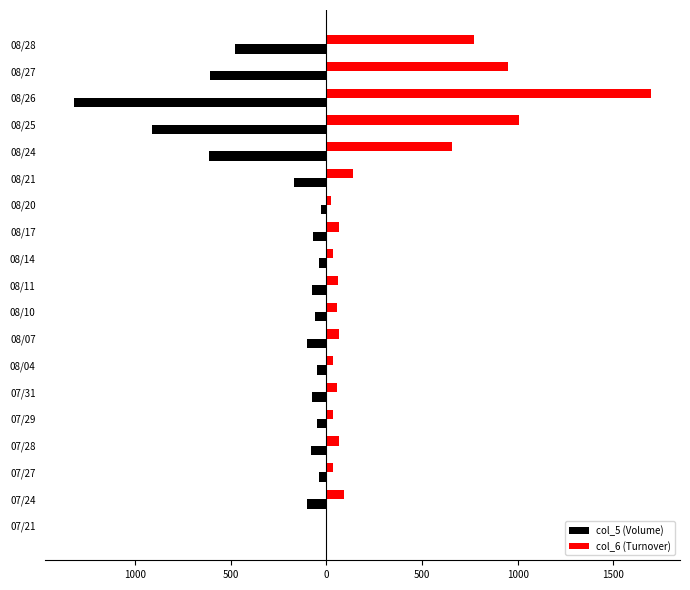

How many bars are there in each group?

2